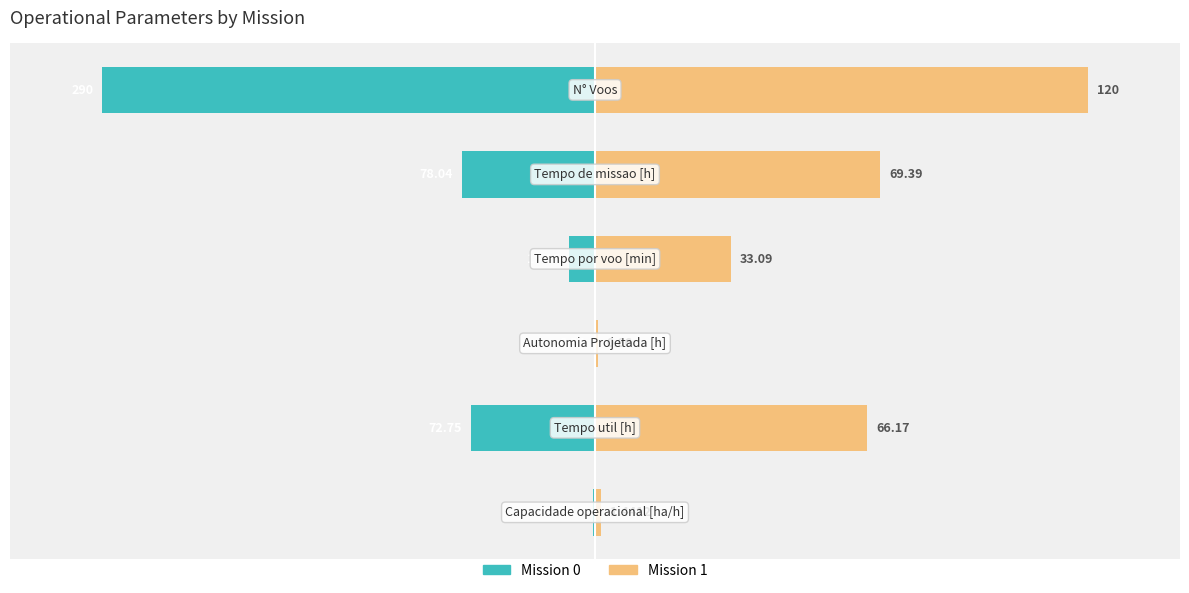

Between −5.0 and 0.0, which is larger?

−5.0